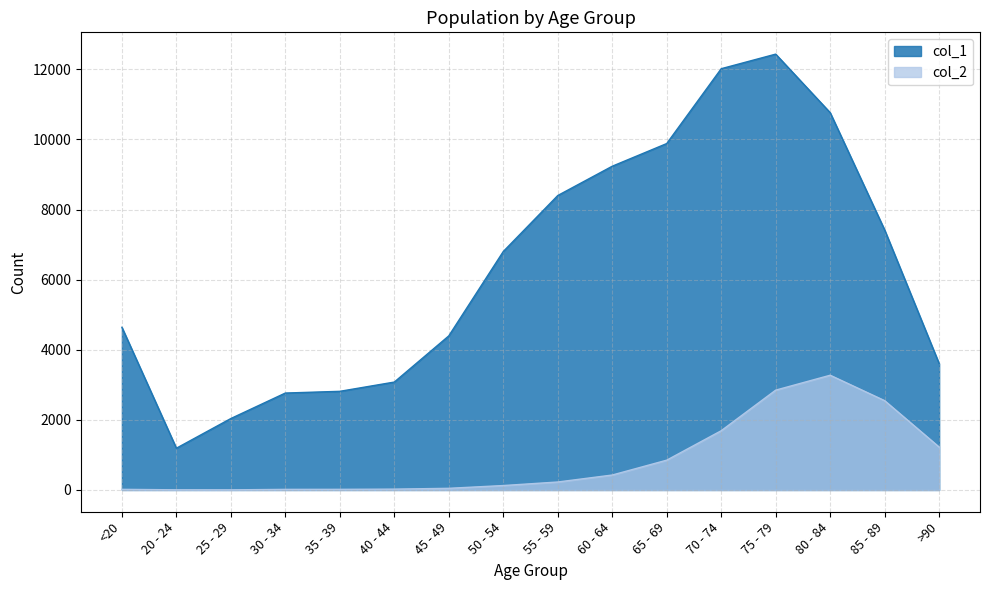

What value does the col_2 series have at 45 - 49, to the nearest 10?

50